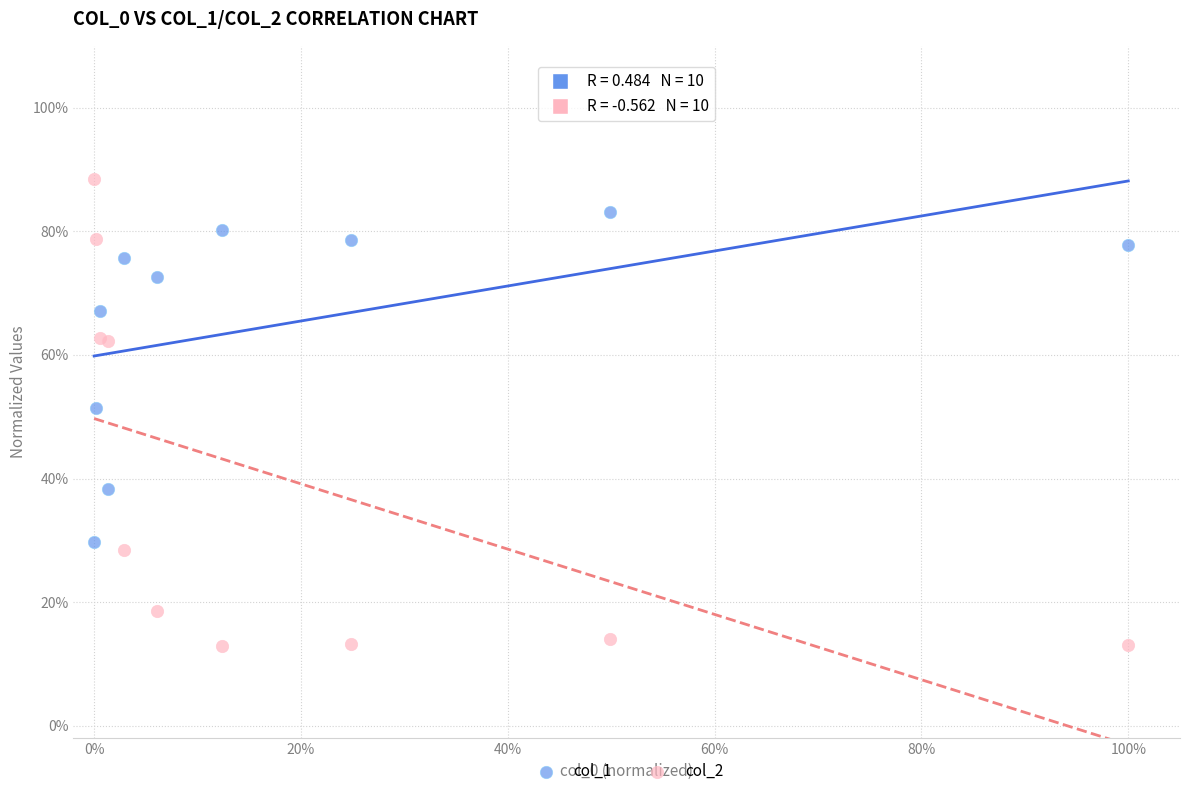

Which series has the largest Y range (max minus min)?

col_2